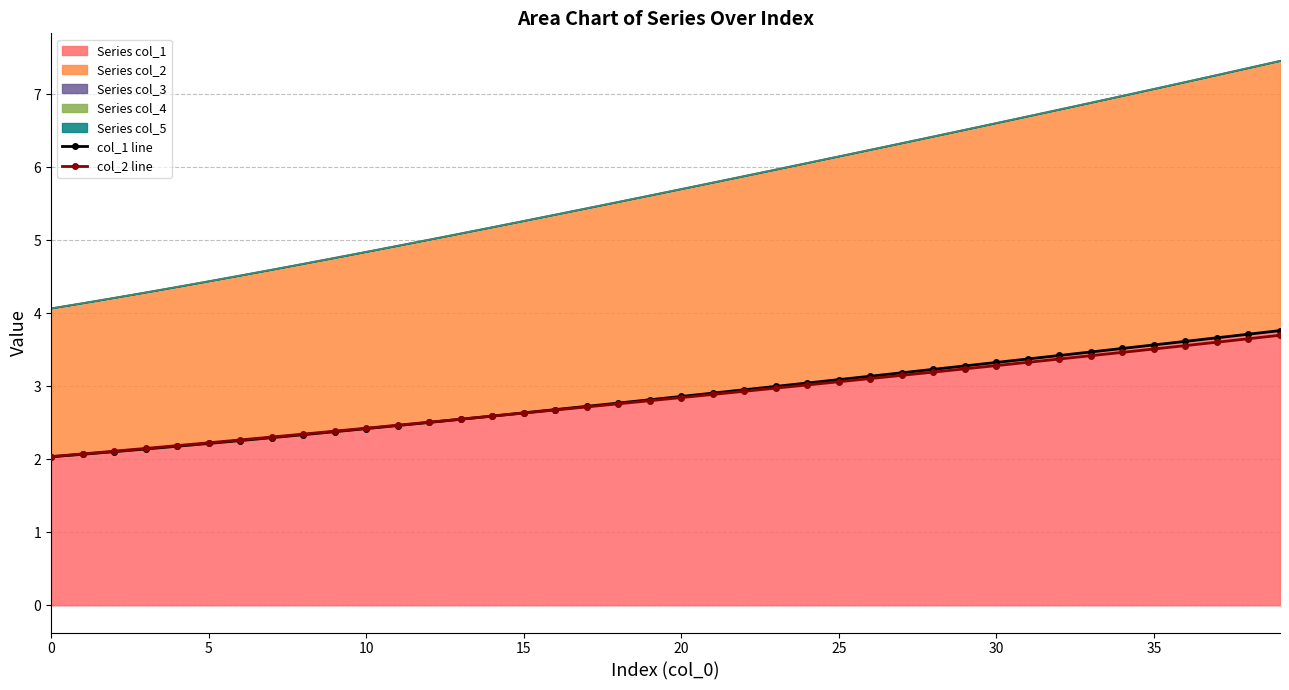

What is the smallest value displayed?

2.0